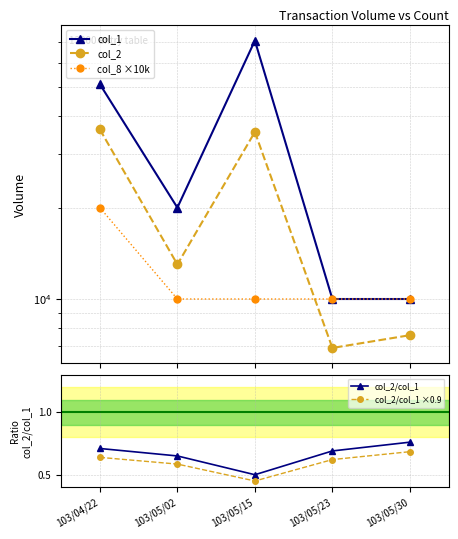

At which category is the sum across all series the highest?

103/05/15